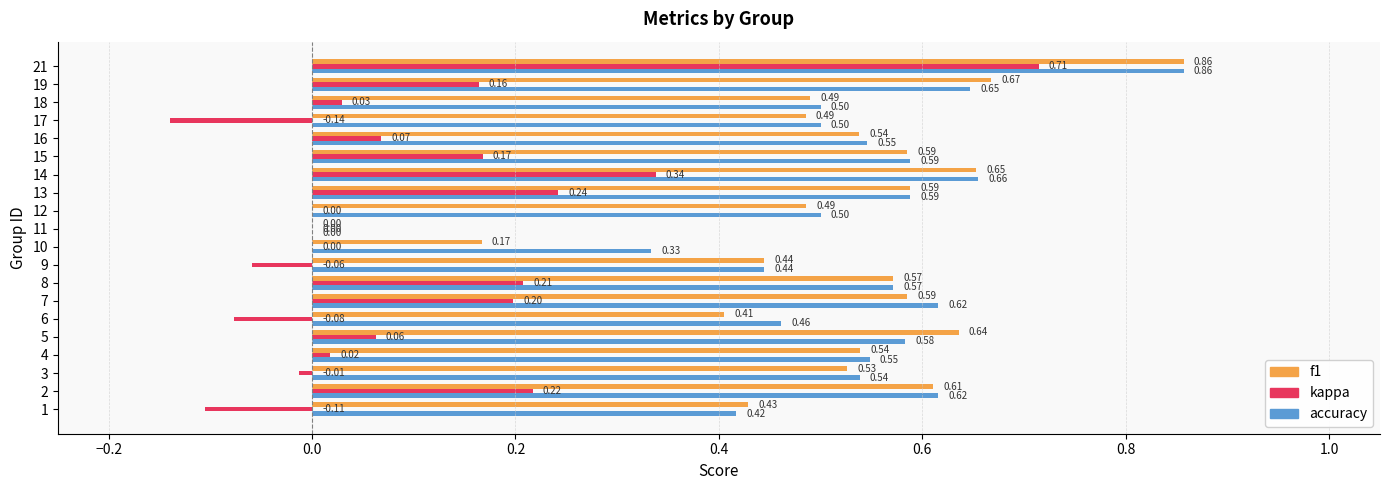

Between 6 and 16, which series saw the biggest shift?

kappa